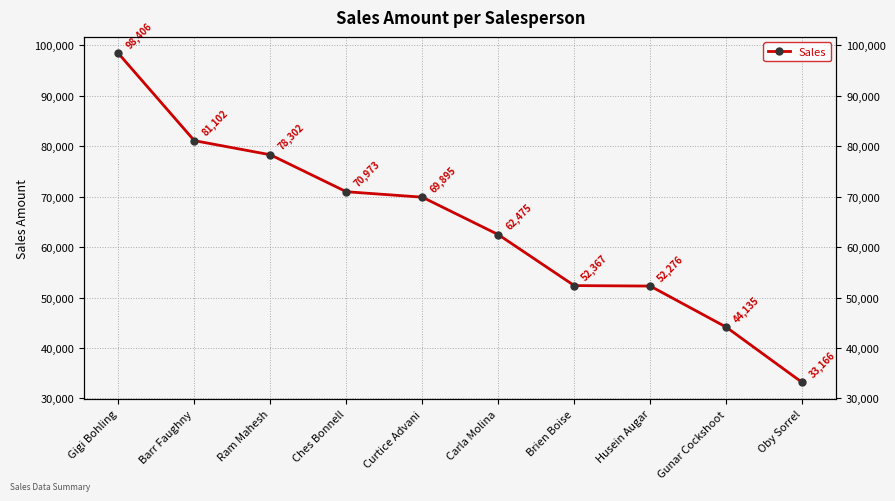

Count the number of data series in this chart.

1